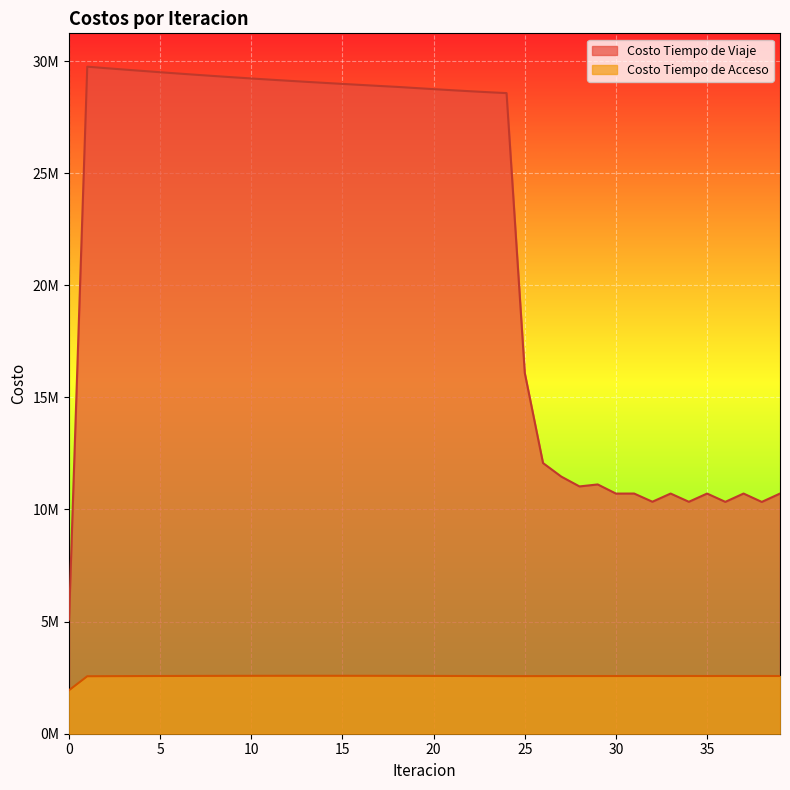

True or false: Costo Tiempo de Acceso and Costo Tiempo de Viaje intersect in this chart.

False